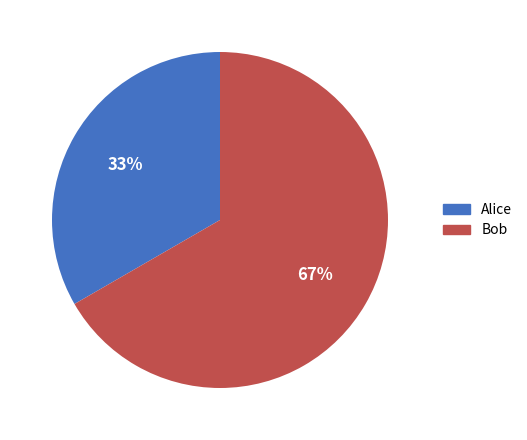

To the nearest percent, what portion does Alice represent?

33%